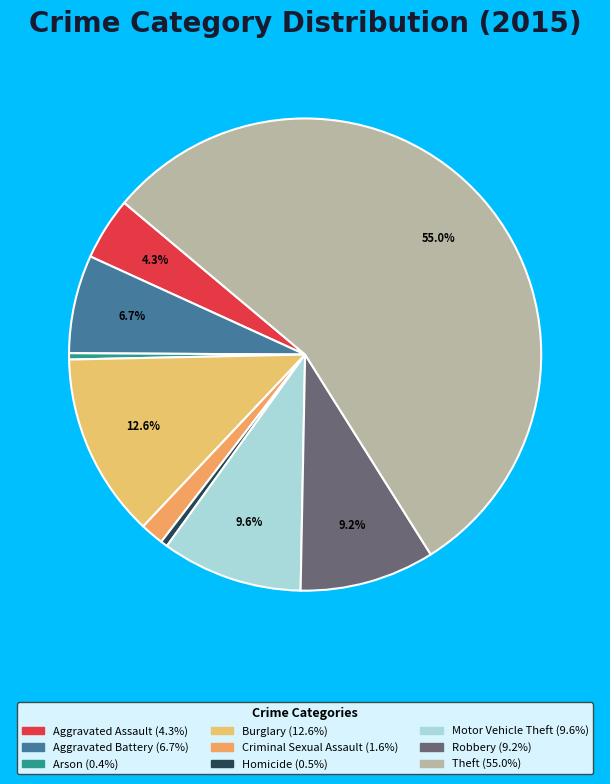

Does any single category account for the majority?

Yes